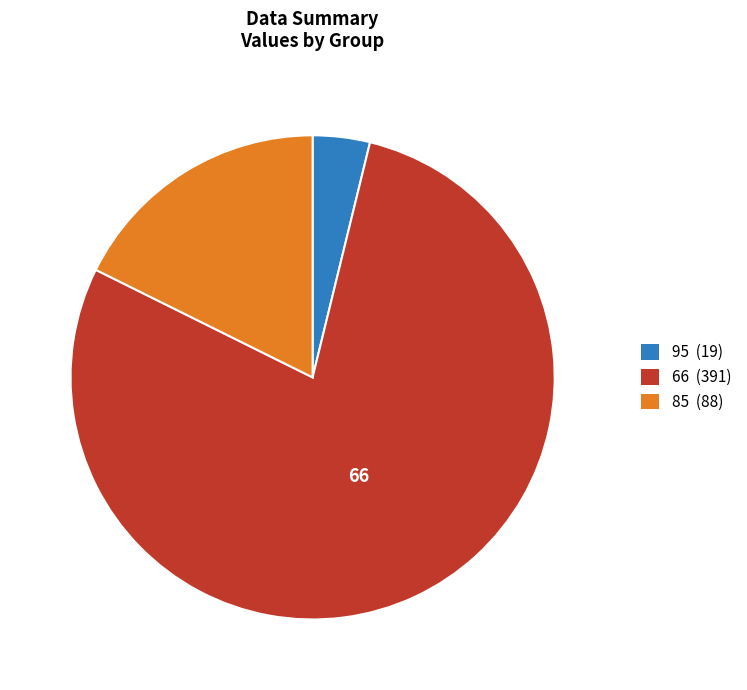

Is there a majority slice in this chart?

Yes